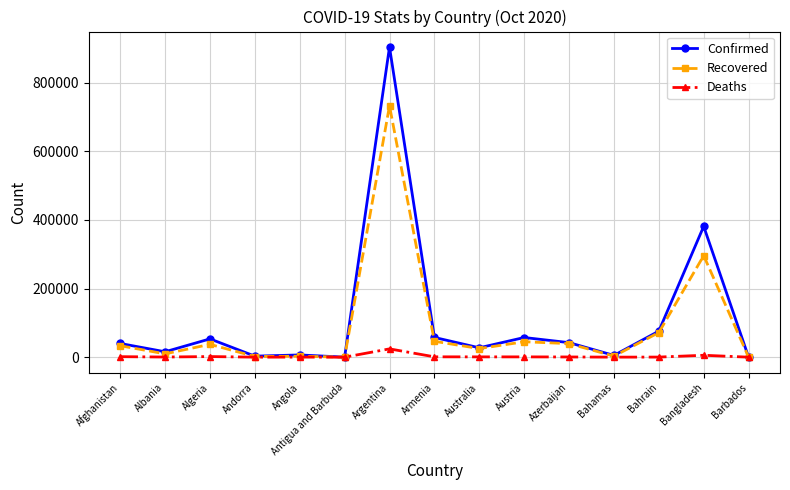

List the series in order of their overall mean, lowest first.

Deaths, Recovered, Confirmed